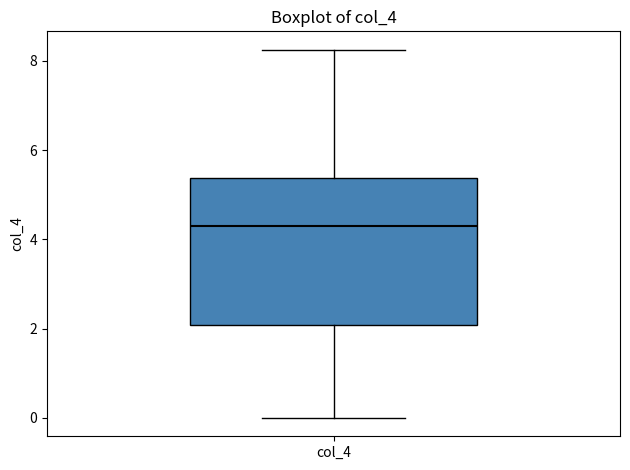

Where is the lower edge of the box for col_4 on the y-axis? The values are not printed on the chart, so give them approximately, as read against the axis.

2.0